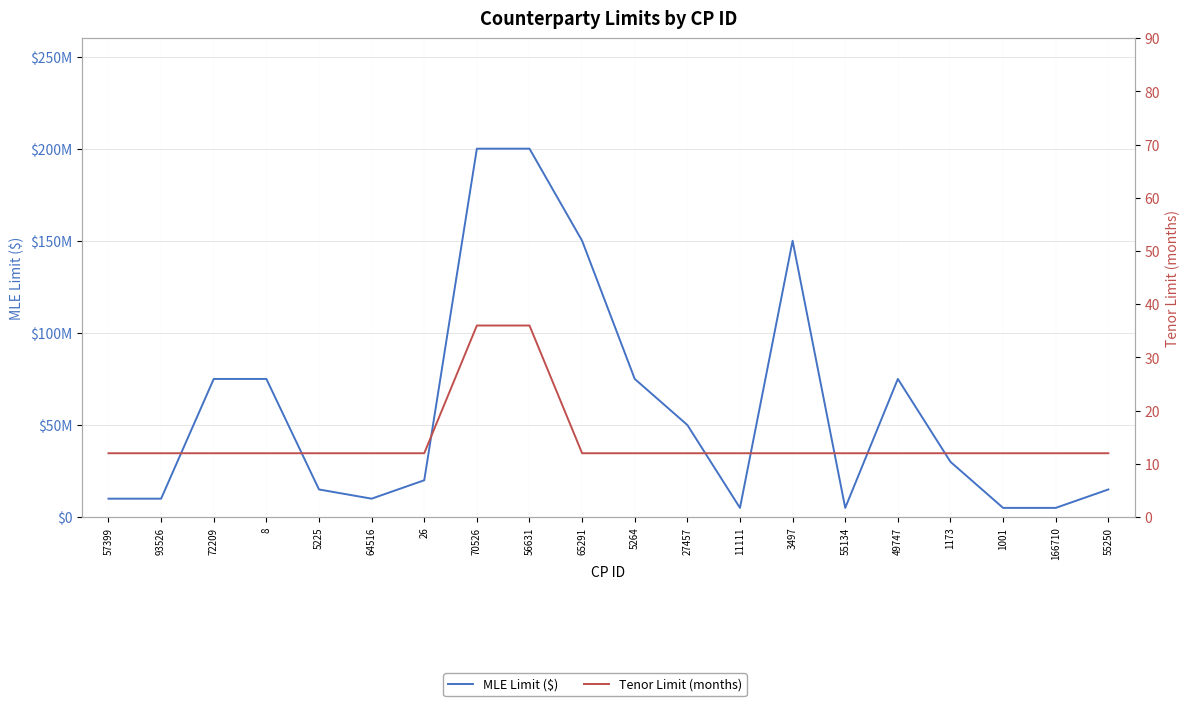

What is the total value across all series at 56631?

200000036